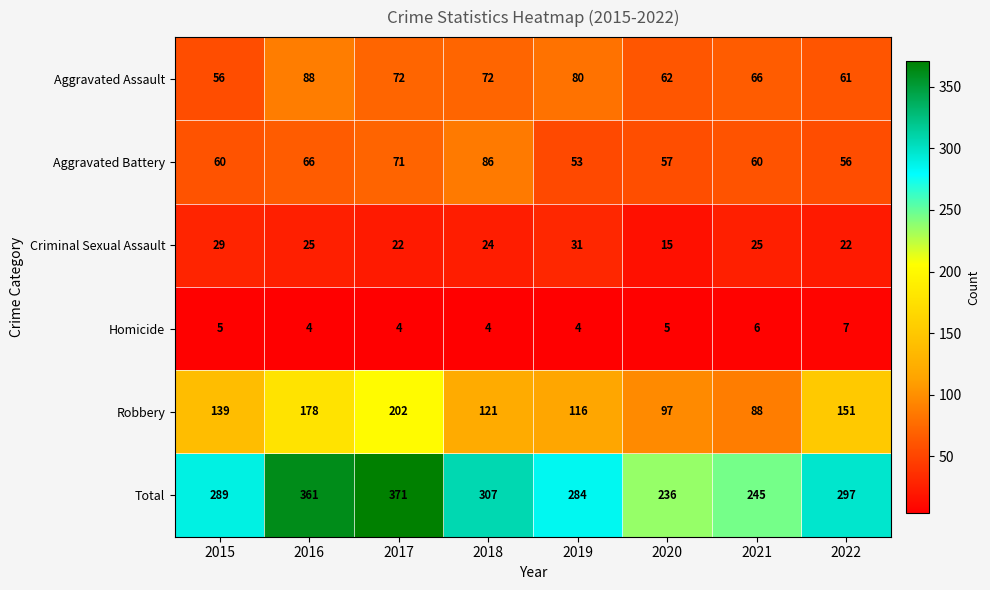

What is the sum of the Aggravated Assault values at 2021 and 2022?

127